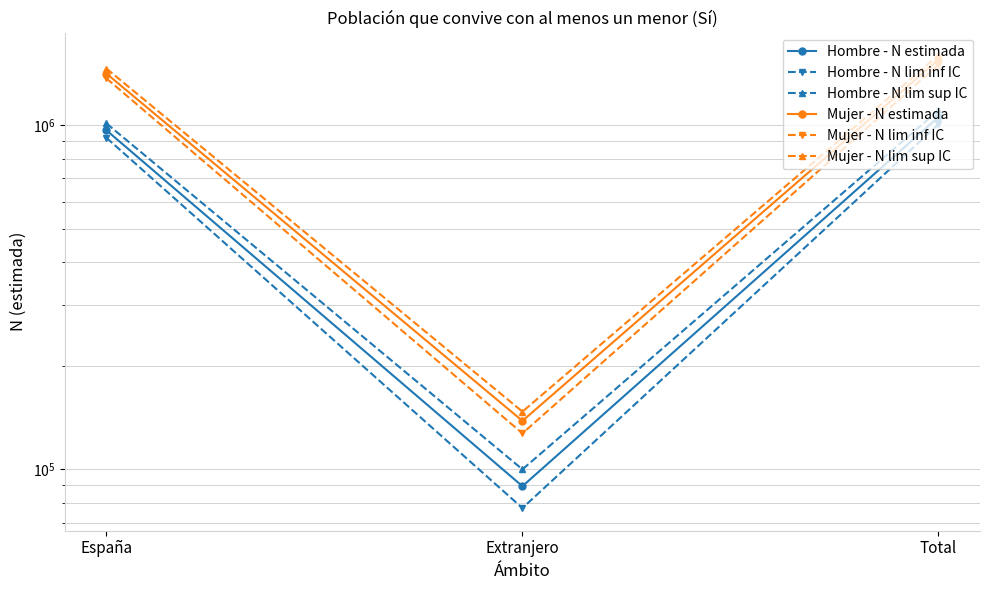

How many lines are shown in the chart?

6